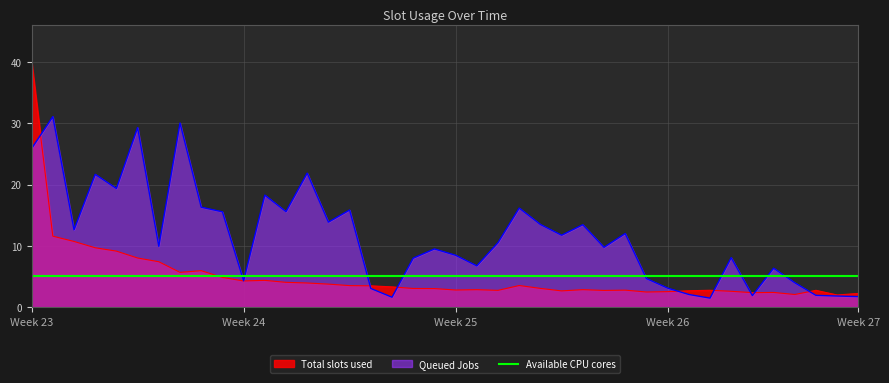

What is the maximum value shown in the chart?

40.1